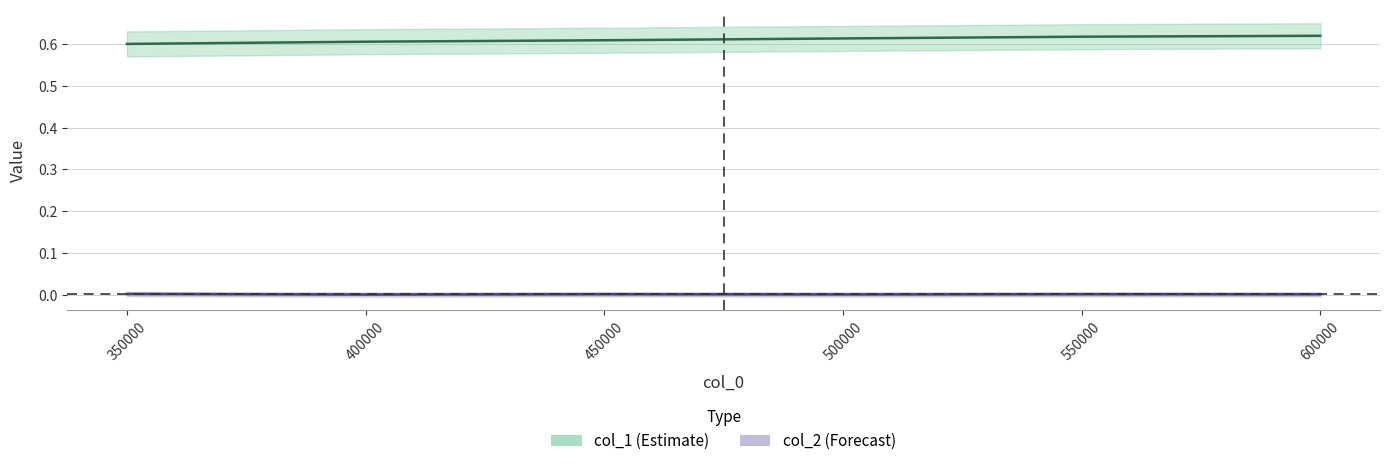

Between 350000 and 450000, which series saw the biggest shift?

col_1